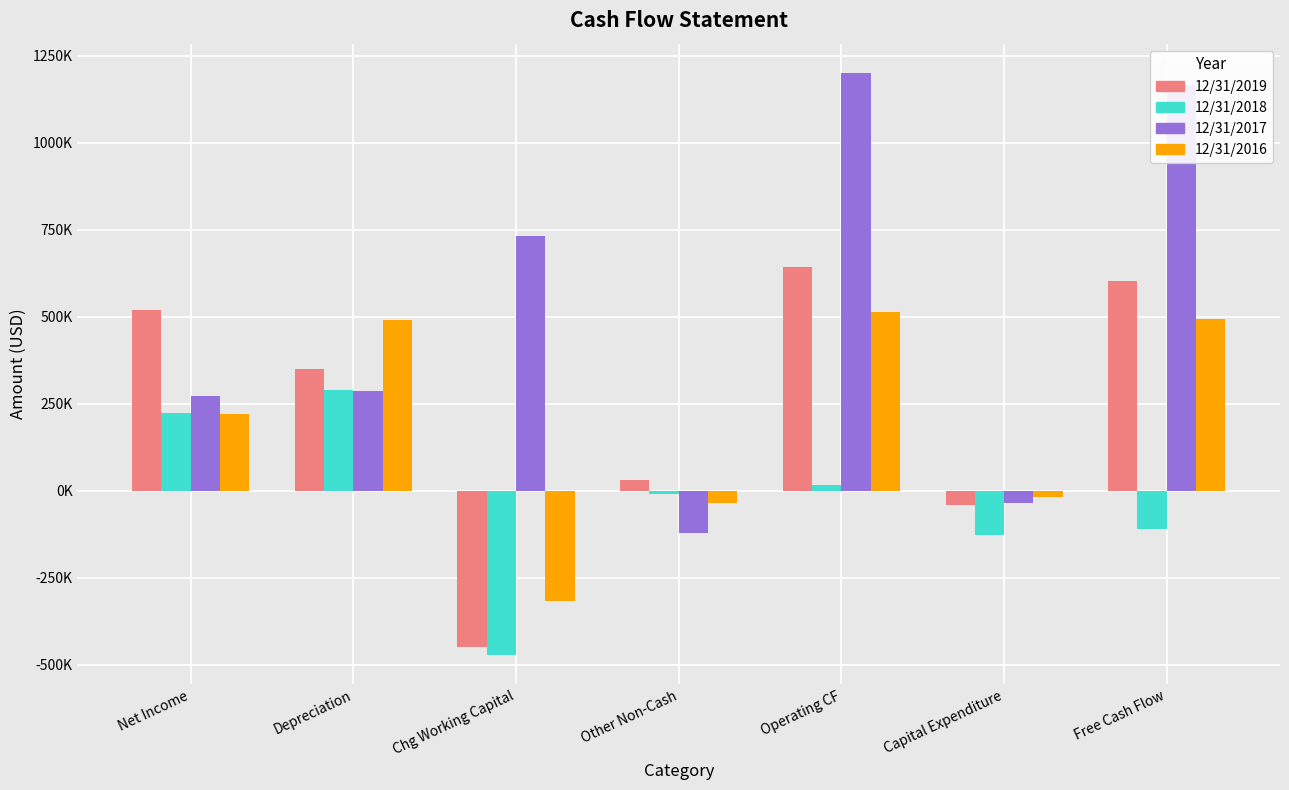

Reading right to left, transcribe all the data shown in this chart.

12/31/2019: Free Cash Flow=601883	Capital Expenditure=-40653	Operating CF=642536	Other Non-Cash=30418	Chg Working Capital=-448131	Depreciation=350651	Net Income=520257
12/31/2018: Free Cash Flow=-108915	Capital Expenditure=-126579	Operating CF=17664	Other Non-Cash=-9786	Chg Working Capital=-473283	Depreciation=289383	Net Income=222603
12/31/2017: Free Cash Flow=1165740	Capital Expenditure=-35768	Operating CF=1201508	Other Non-Cash=-120544	Chg Working Capital=732914	Depreciation=286344	Net Income=272140
12/31/2016: Free Cash Flow=494105	Capital Expenditure=-18798	Operating CF=512903	Other Non-Cash=-35839	Chg Working Capital=-318133	Depreciation=489381	Net Income=221713